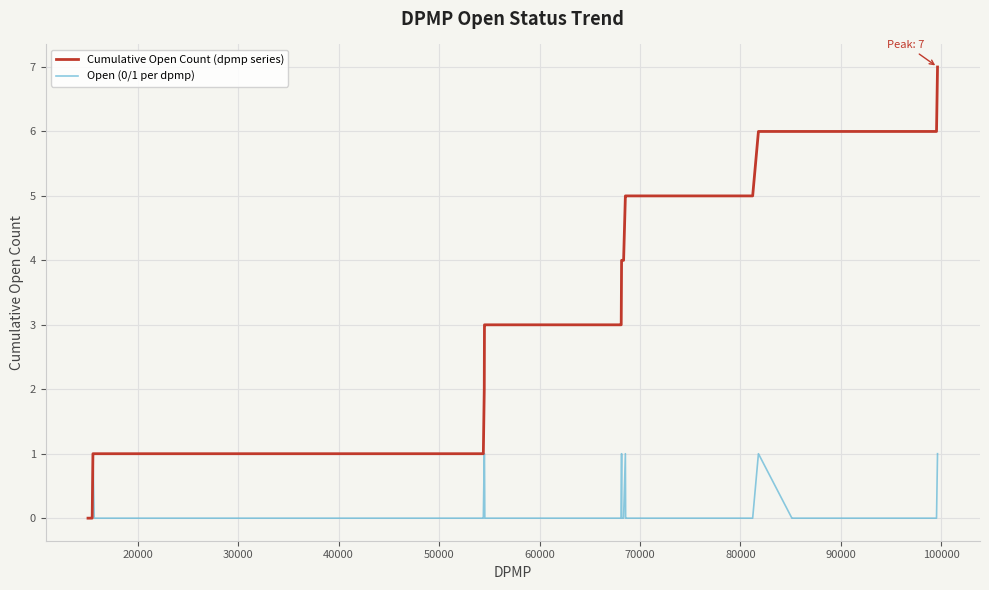

Which series has the largest total across all categories?

Cumulative Open Count (dpmp series)